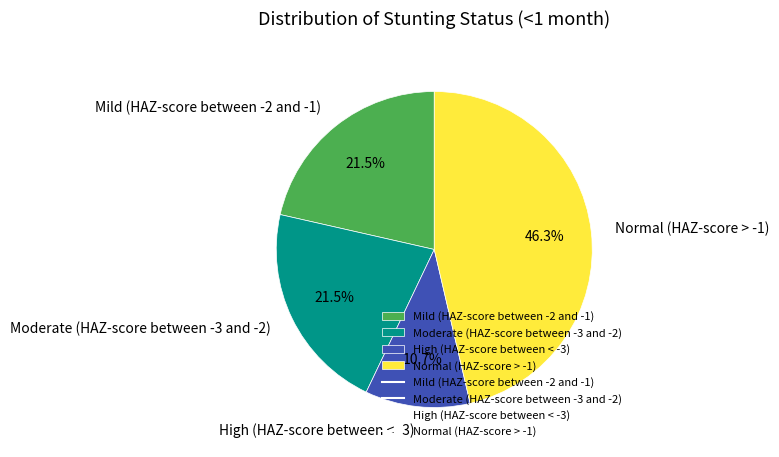

What is the largest slice in the pie chart?

Normal (HAZ-score > -1)